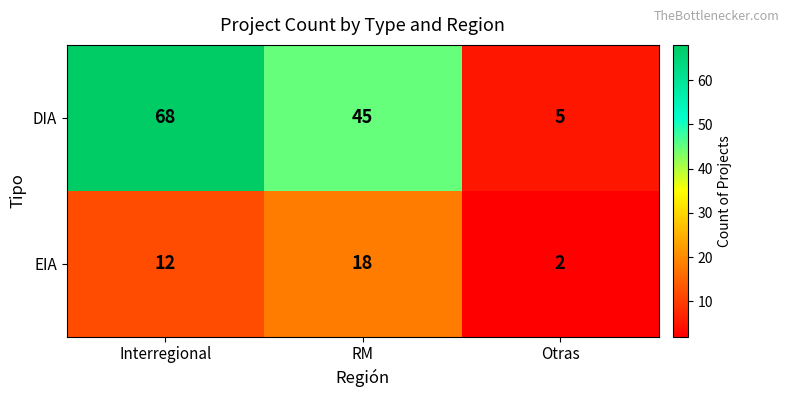

Which series has the largest total across all categories?

DIA